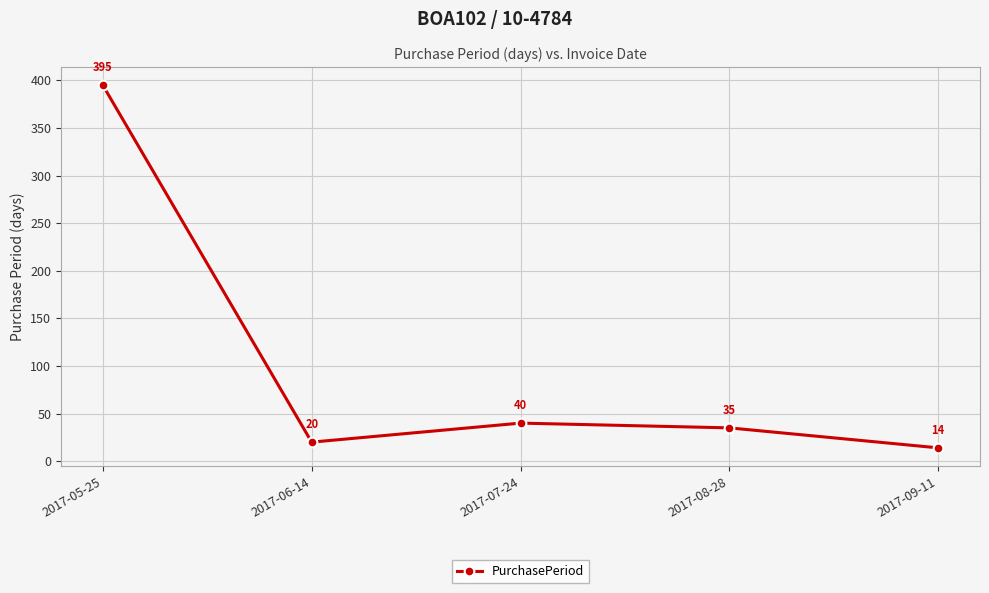

What is the maximum value shown in the chart?

395